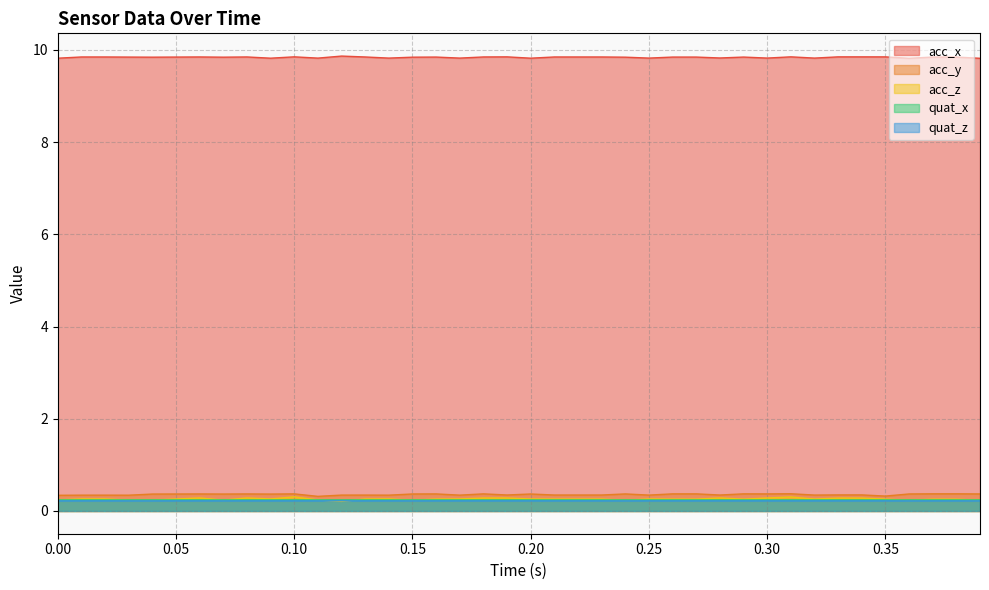

The quat_x series shows 0.2 at 0.17. True or false?

True